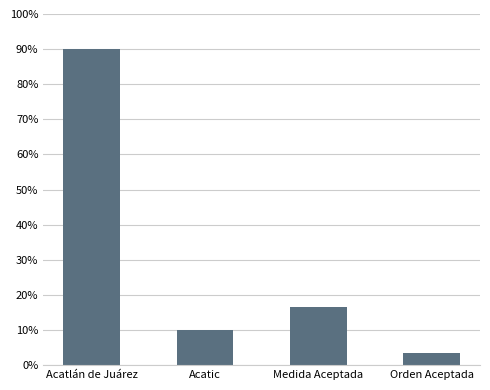

Count the number of data series in this chart.

1